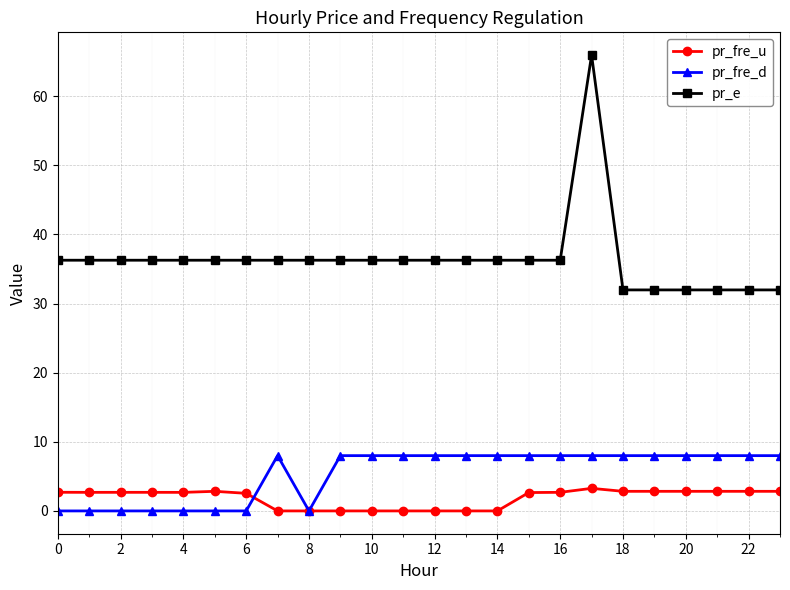

Which series has the largest range (max minus min)?

pr_e